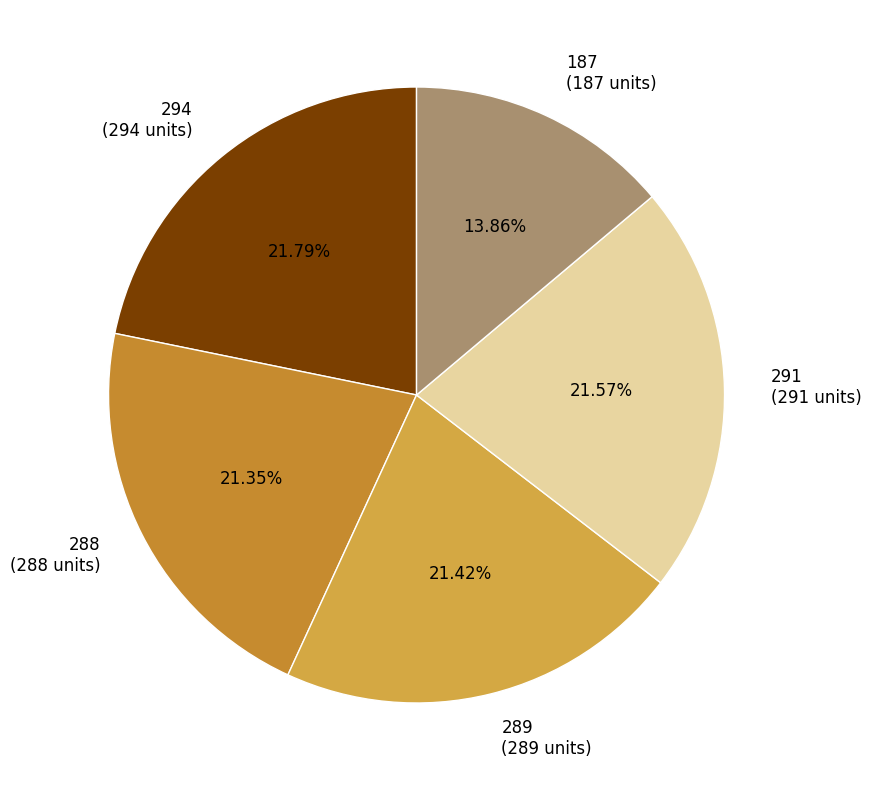

To the nearest percent, what percentage of the pie is 289?

21%